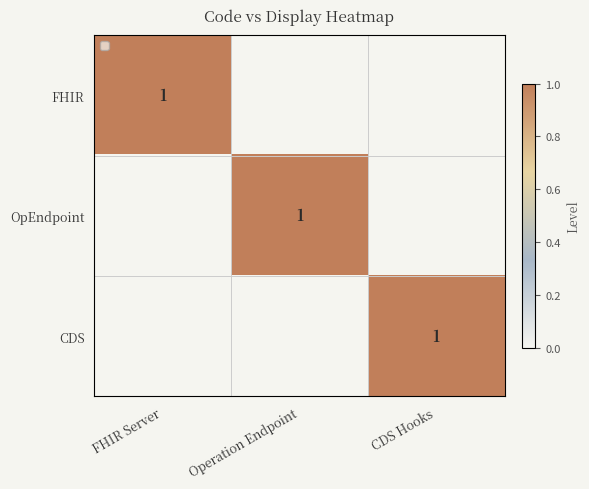

What is the difference between the maximum and second lowest values in the CDS series?

1